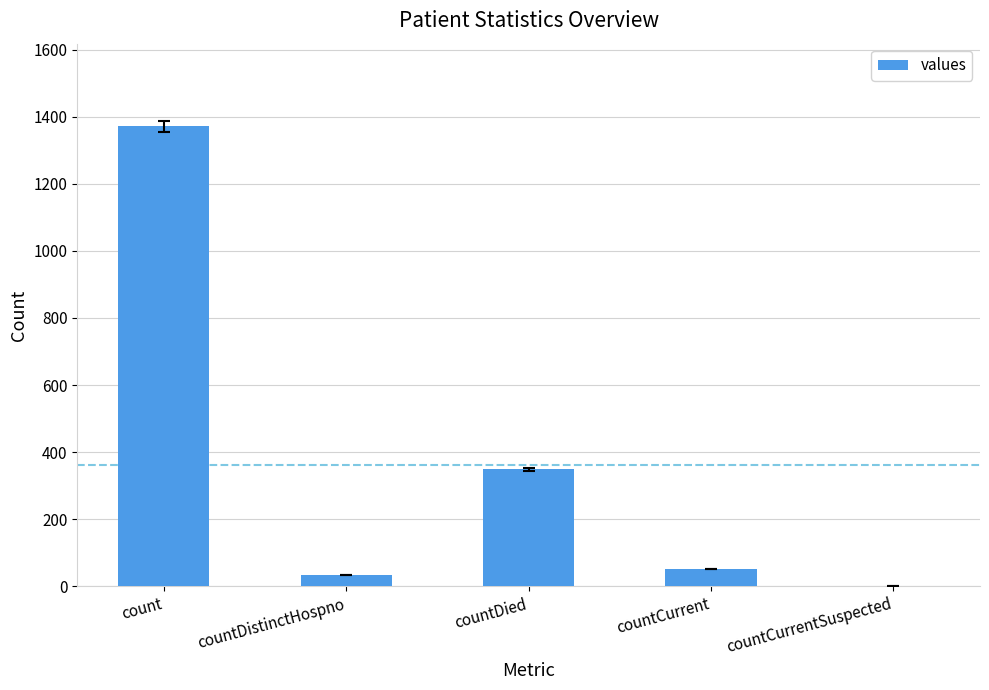

At which category does the chart reach its peak across all series?

count